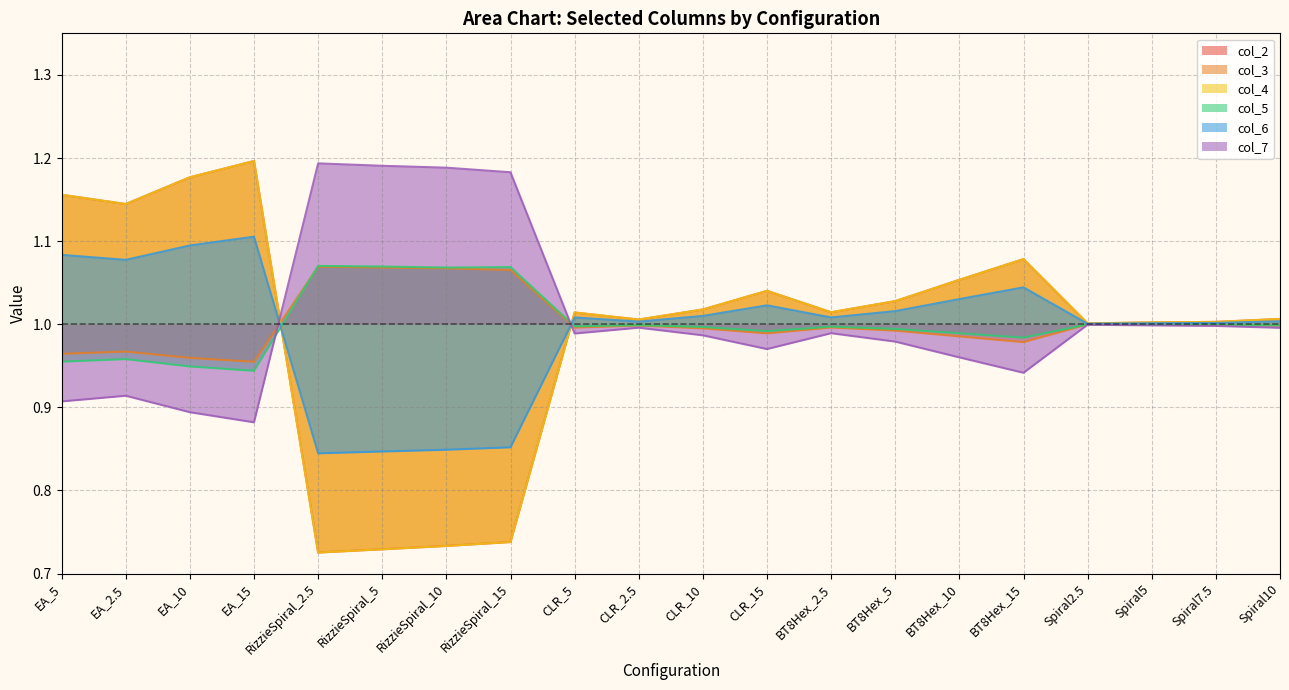

What is the highest value of the col_5 series?

1.1